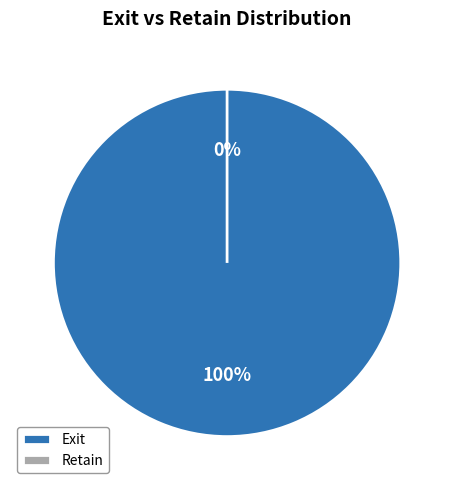

To the nearest percent, what is the average slice percentage?

50%